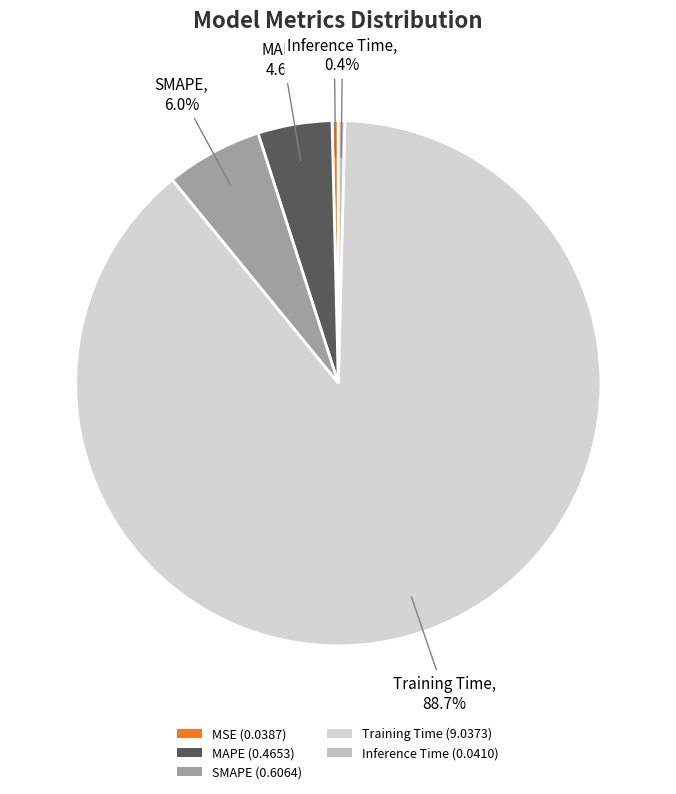

Combined, do SMAPE and Training Time account for over 50%?

Yes